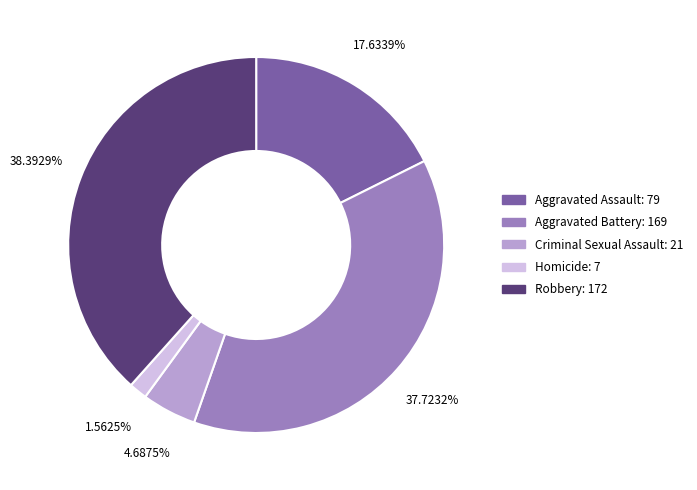

Between Homicide and Robbery, which is larger?

Robbery